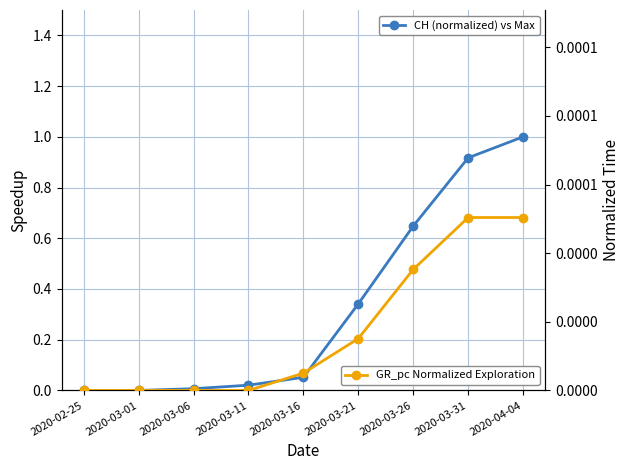

What is the value of the CH (normalized) vs Max point at the 9th from the left?

1.0